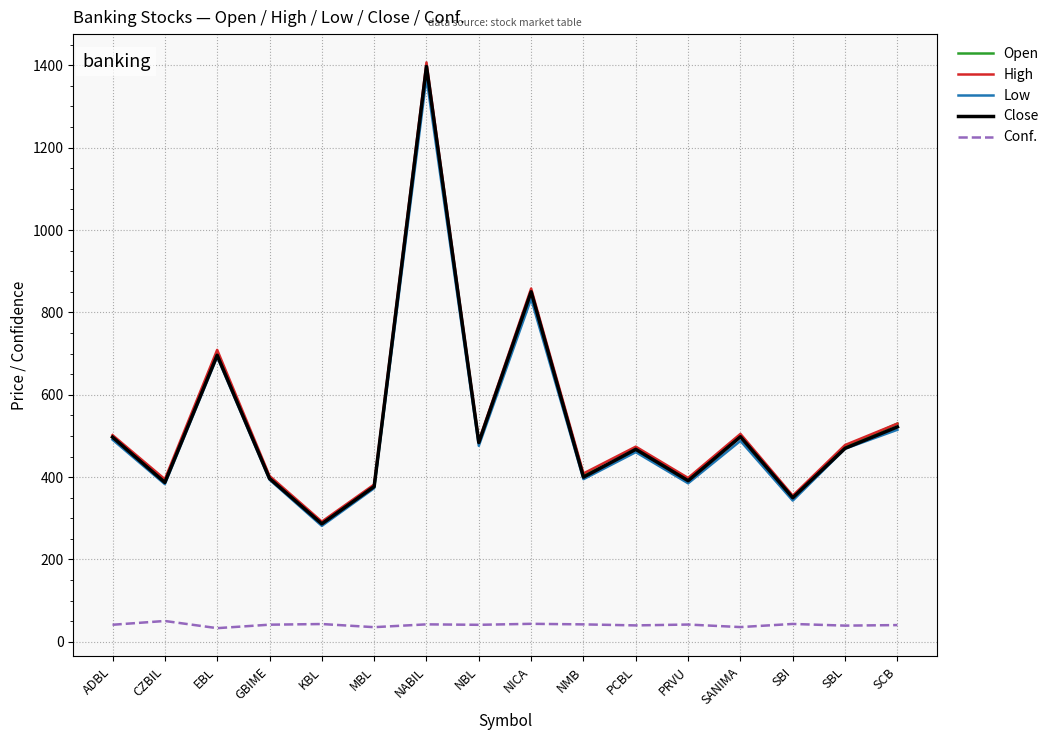

What is the difference between the highest and lowest values at KBL?

248.7